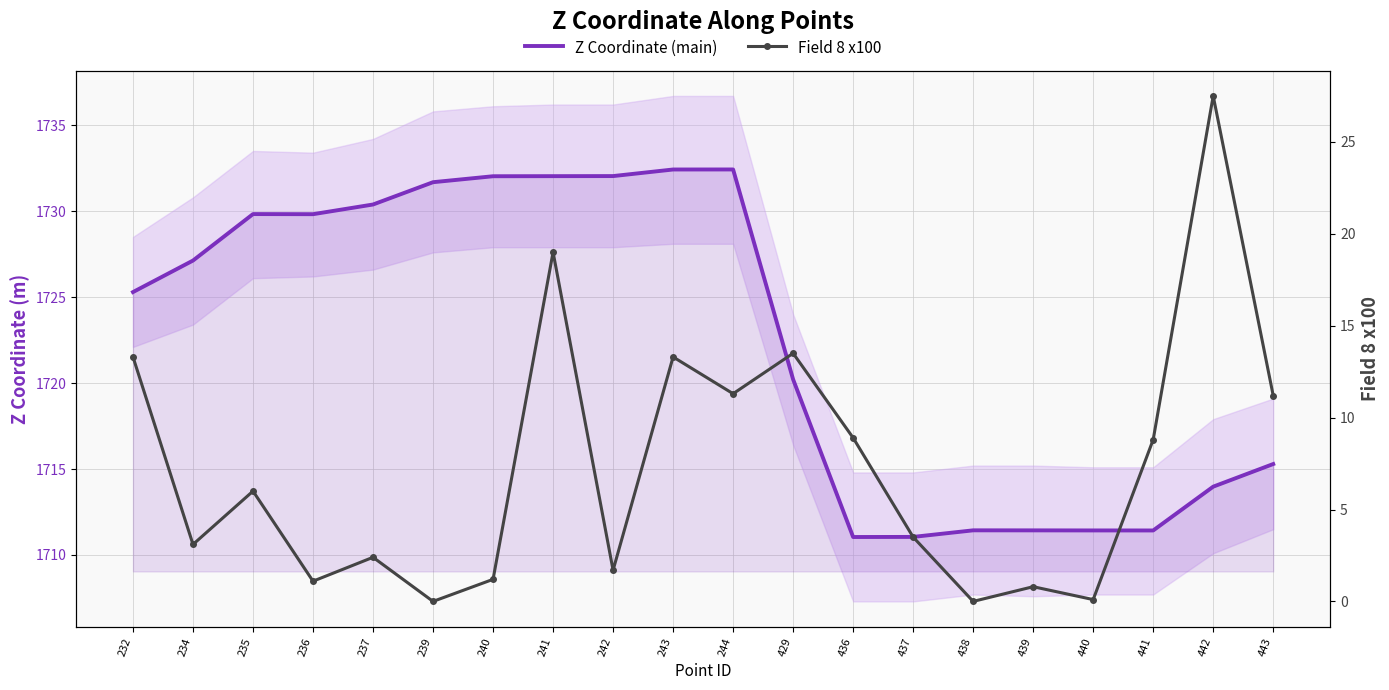

Reading left to right, what are all the values shown in this chart?

Z Coordinate (main): 232=1725.3	234=1727.1	235=1729.8	236=1729.8	237=1730.4	239=1731.7	240=1732.0	241=1732.0	242=1732.0	243=1732.4	244=1732.4	429=1720.2	436=1711.0	437=1711.1	438=1711.4	439=1711.4	440=1711.4	441=1711.4	442=1714.0	443=1715.3
Field 8 x100: 232=13.3	234=3.1	235=6.0	236=1.1	237=2.4	239=0.0	240=1.2	241=19.0	242=1.7	243=13.3	244=11.3	429=13.5	436=8.9	437=3.5	438=0.0	439=0.8	440=0.1	441=8.8	442=27.5	443=11.2